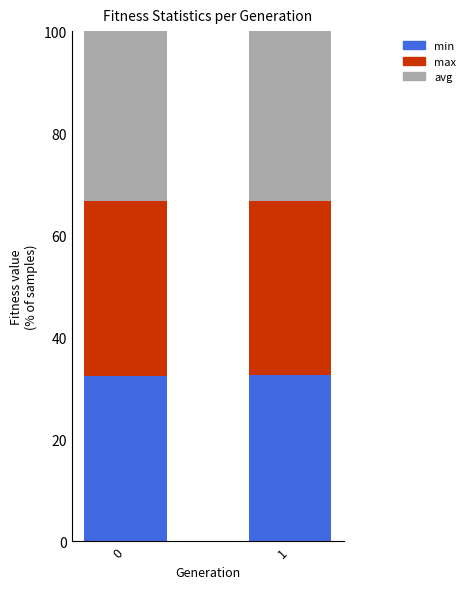

What is the highest value of the min series?

32.6